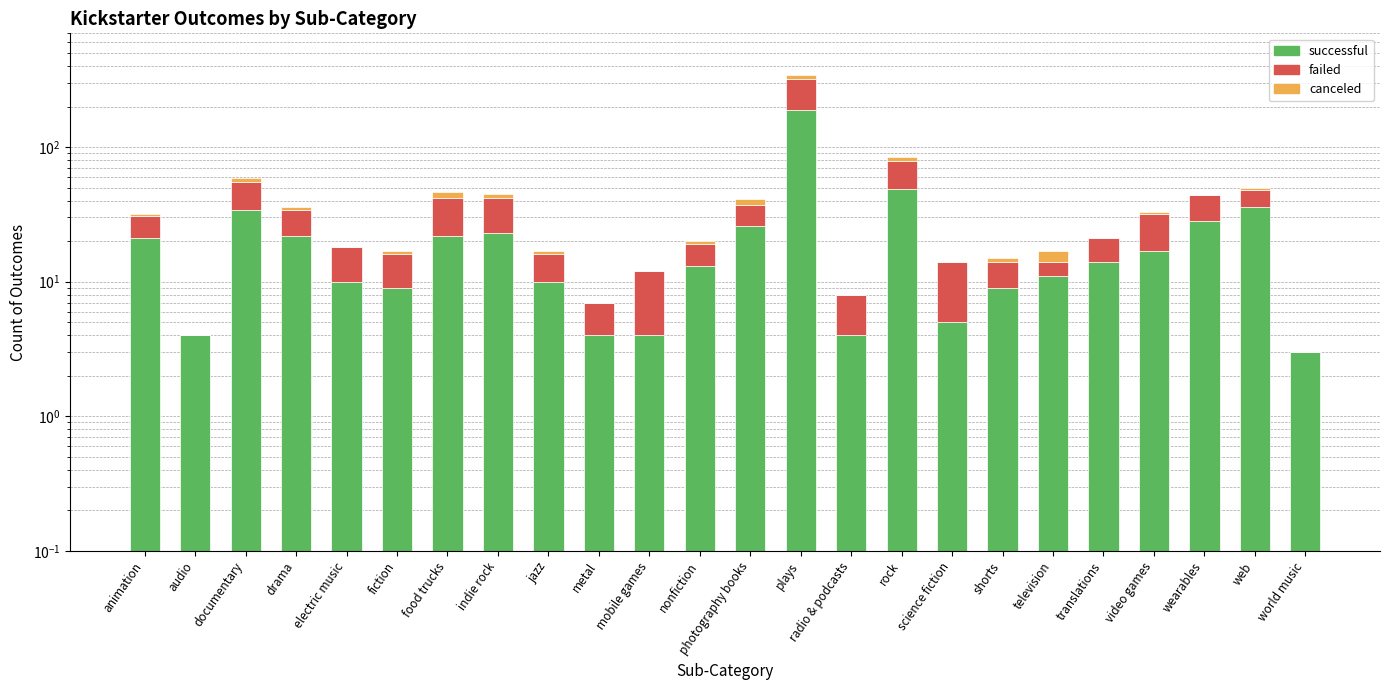

Between science fiction and animation, which is larger?

animation